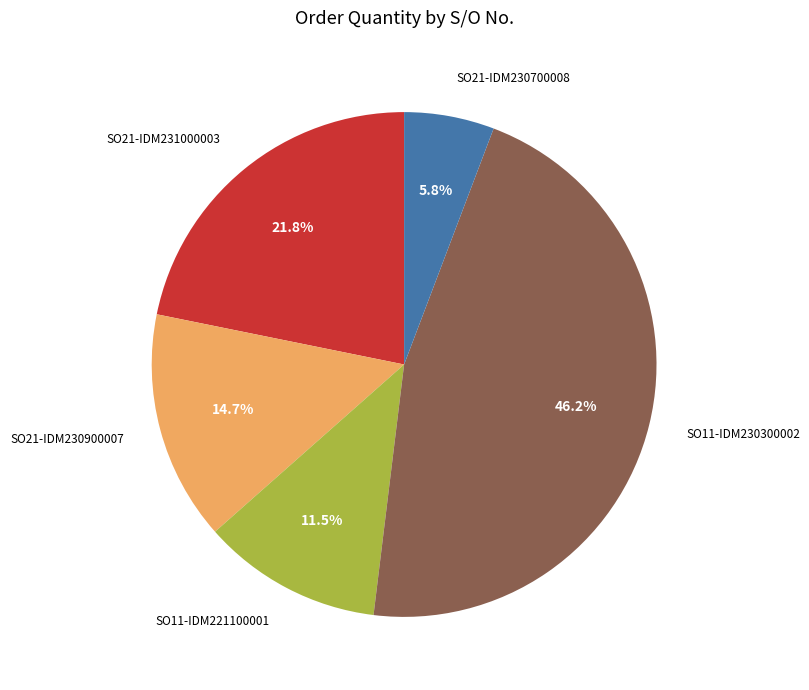

Which category has the biggest portion of the pie?

SO11-IDM230300002